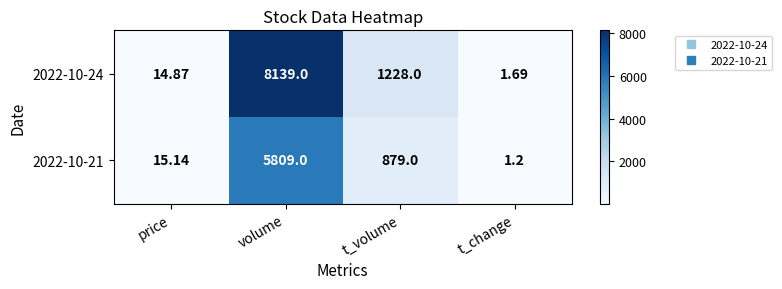

What is the spread (max minus min) of values at volume?

2330.0